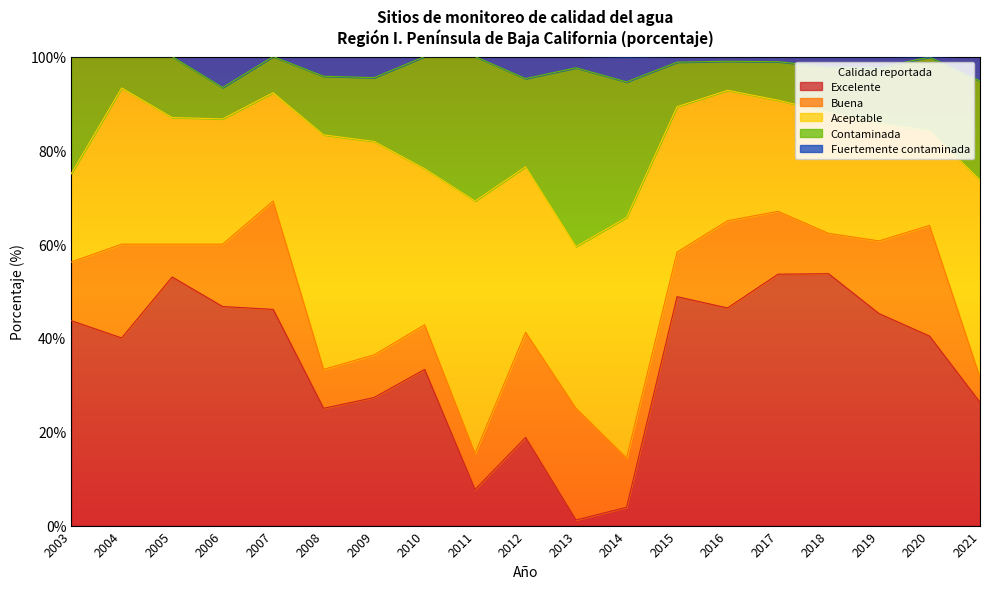

True or false: Contaminada has more than 0 interior local peaks.

True